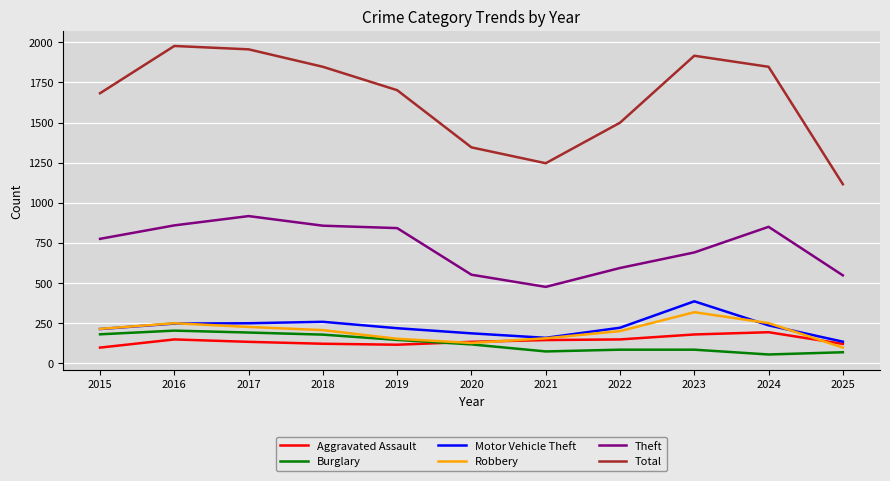

True or false: Theft and Aggravated Assault cross at least once.

False